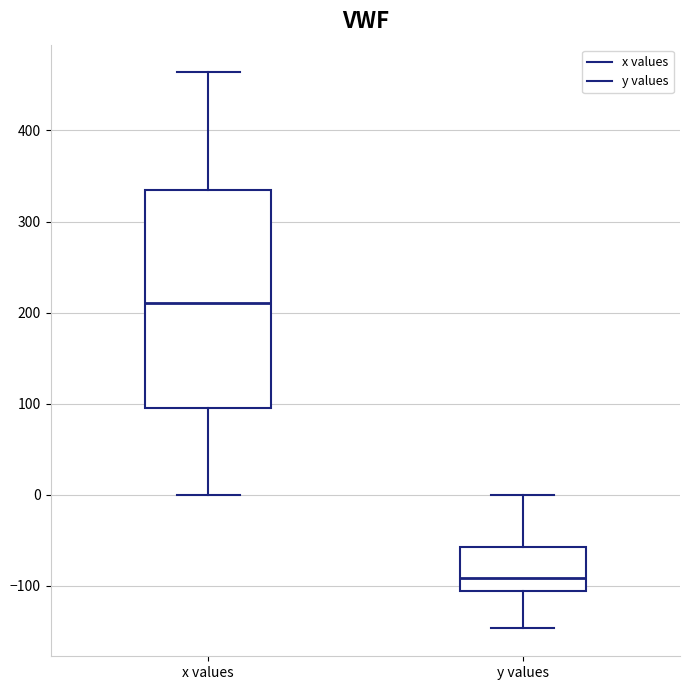

Reading left to right, read every box against the y-axis: the position of its median line, the range the box covers, and the ends of its whiskers. The values are not printed on the chart, so give them approximately, as read against the axis.

x values: median 210, box 100 to 340, whiskers 0 to 460
y values: median -90, box -110 to -60, whiskers -150 to 0